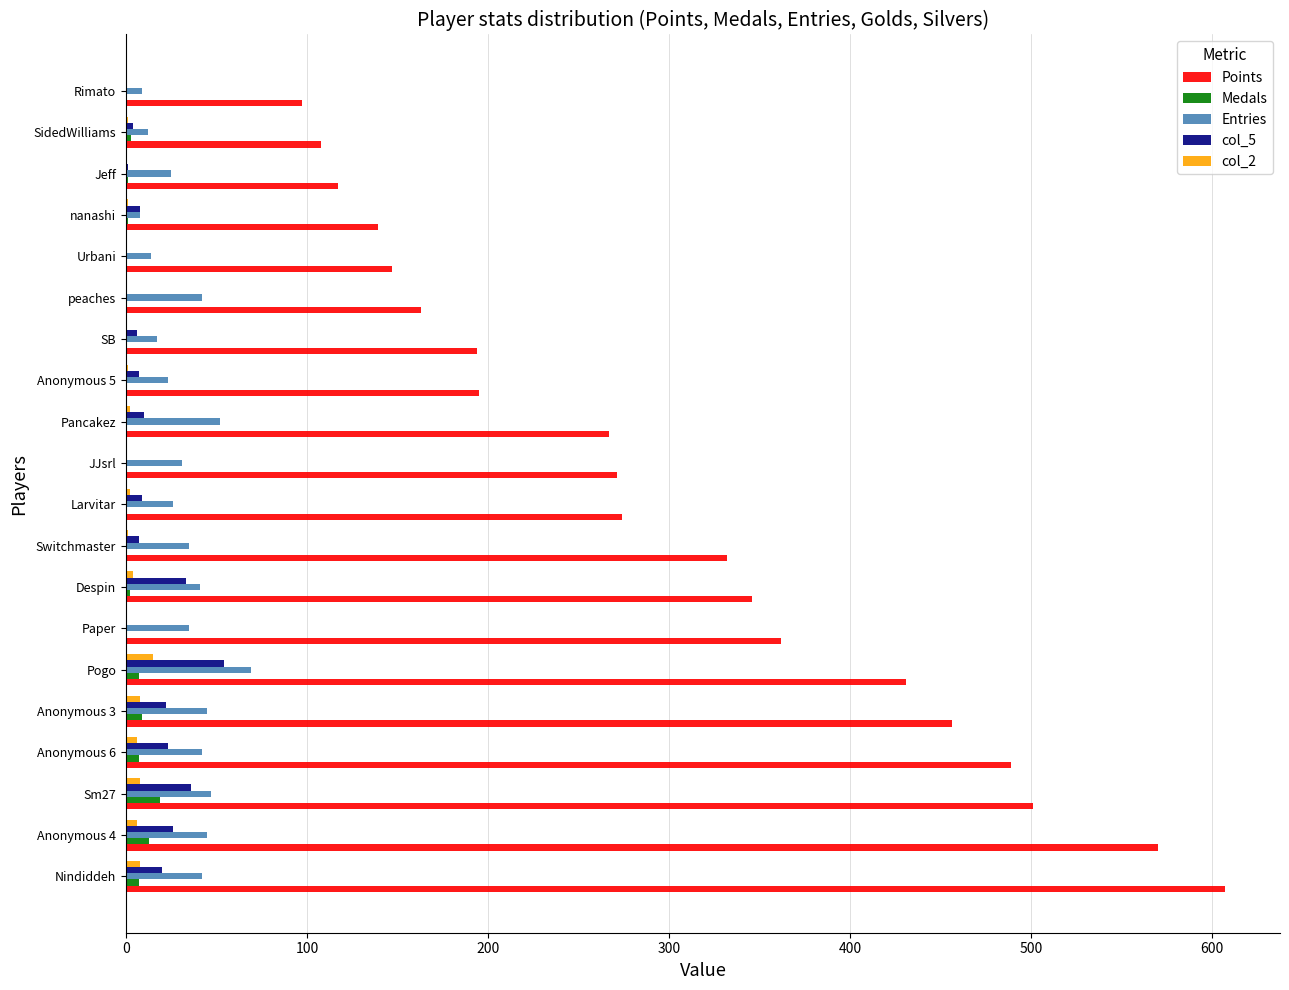

What is the highest value of the col_2 series?

15